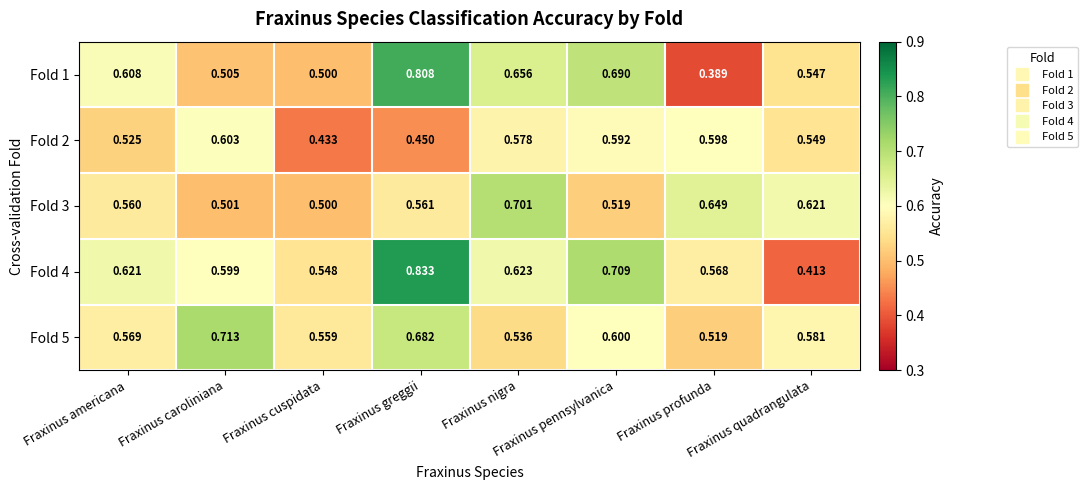

Which series has the largest total across all categories?

Fold 4